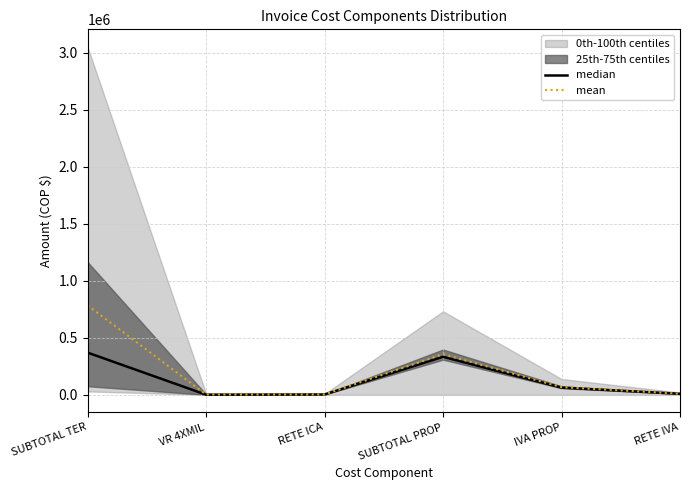

True or false: median and mean cross at least once.

False